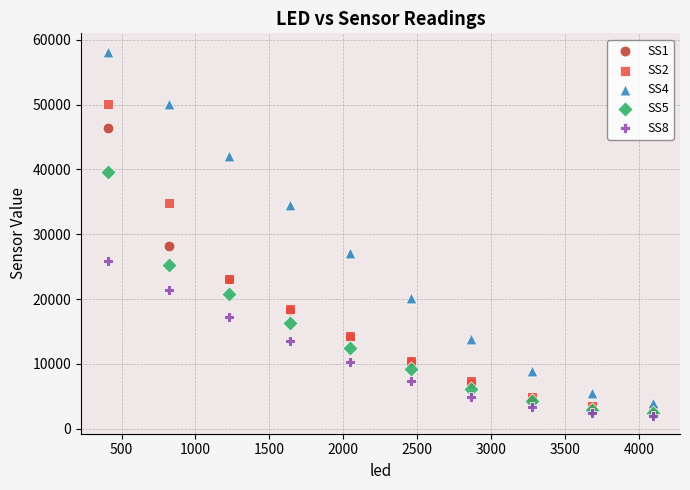

Across all series, what Y value is closest to 30111?

28193.8